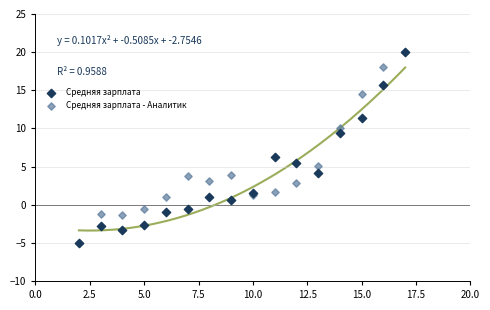

Across all series, what Y value is closest to 7?

6.2